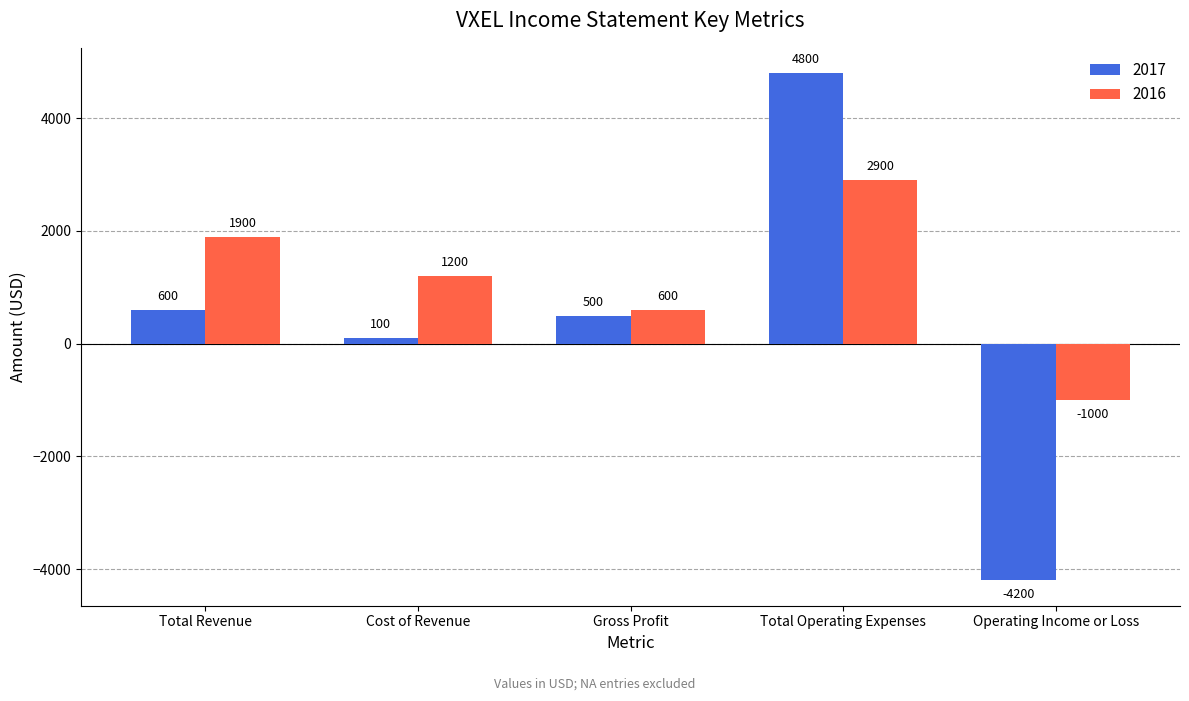

Which series has the widest spread of values?

2017